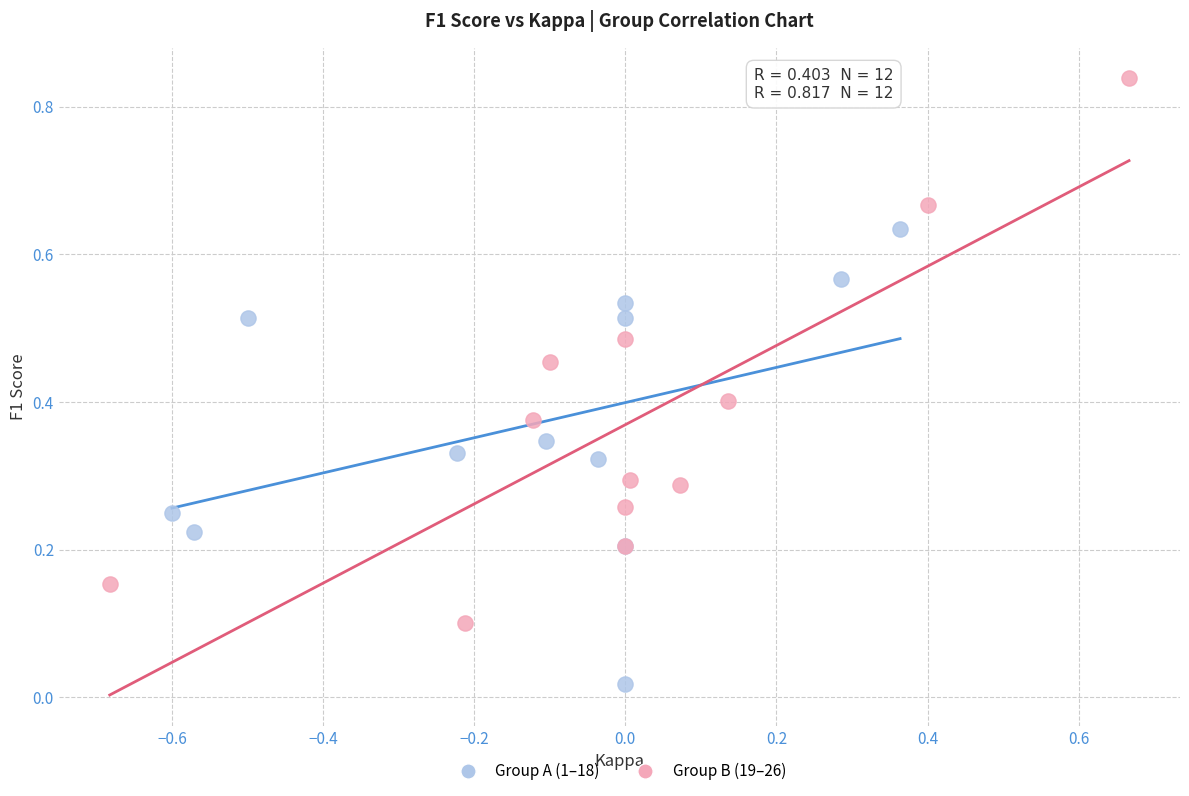

Which series has the widest spread of Y values?

Group B (19–26)